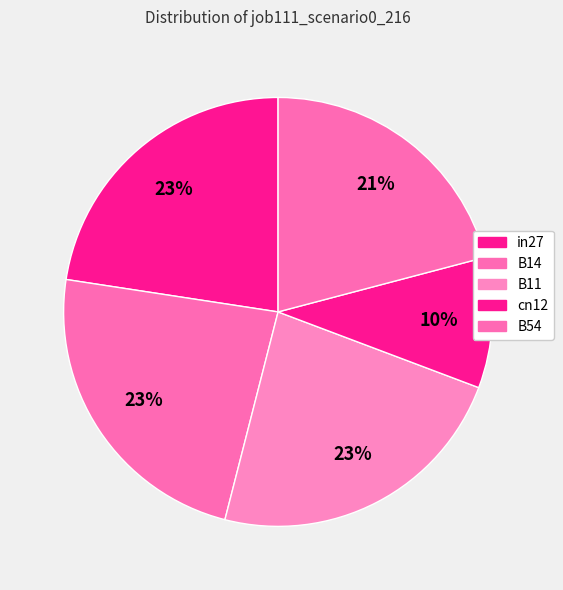

Is it true that cn12 is 1% of the pie?

False